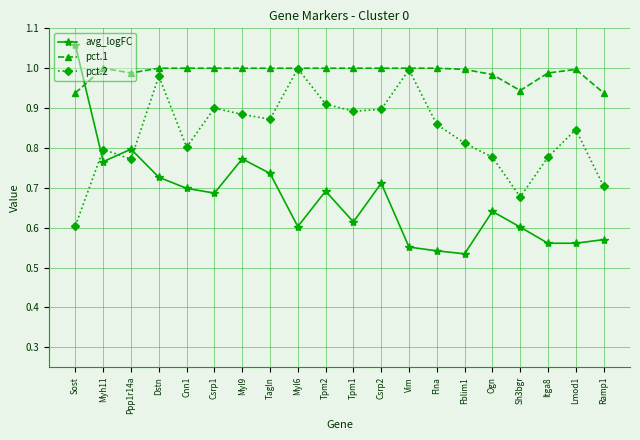

Which series ends up on top after the final intersection of pct.2 and avg_logFC?

pct.2